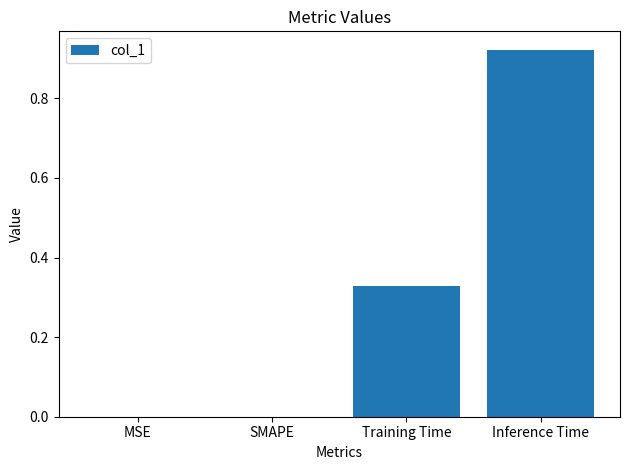

What is the change in value from MSE to Inference Time?

+0.9